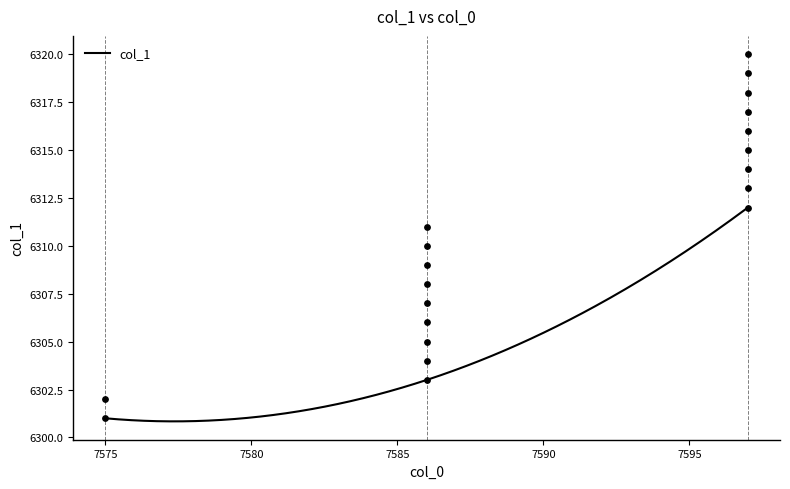

Between 7586 and 7597, which is larger?

7597